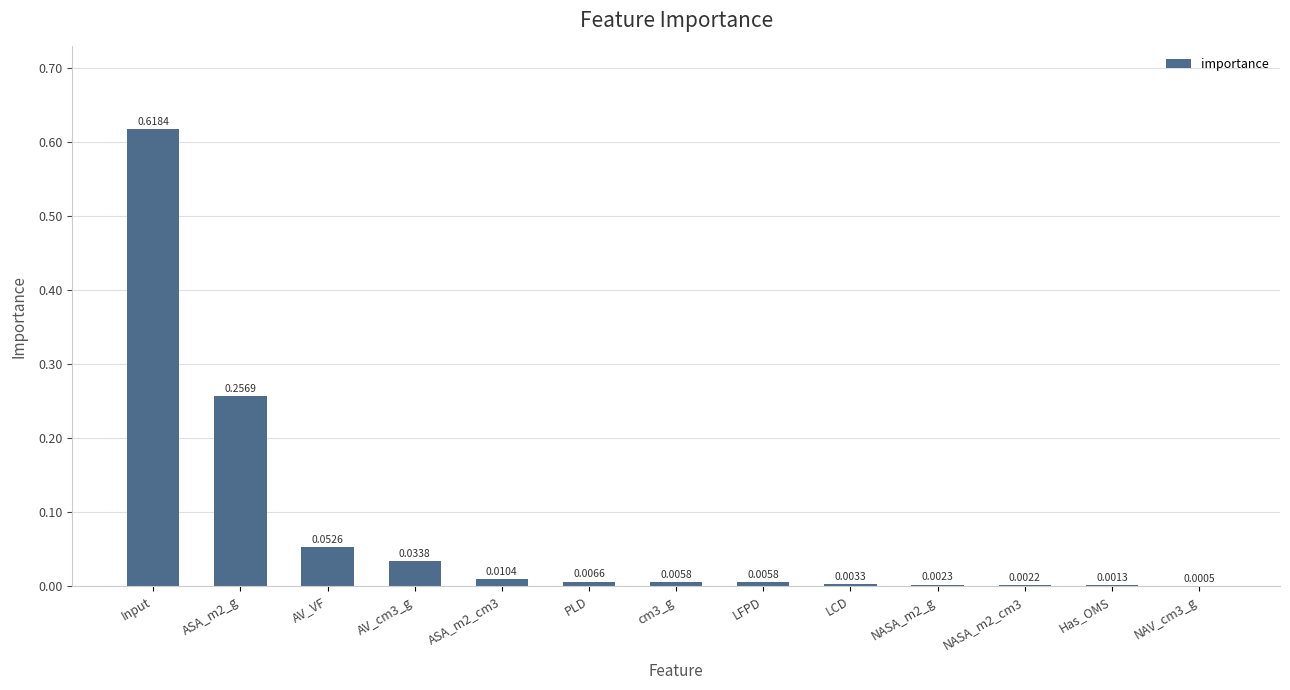

What is the sum of all values?

1.0